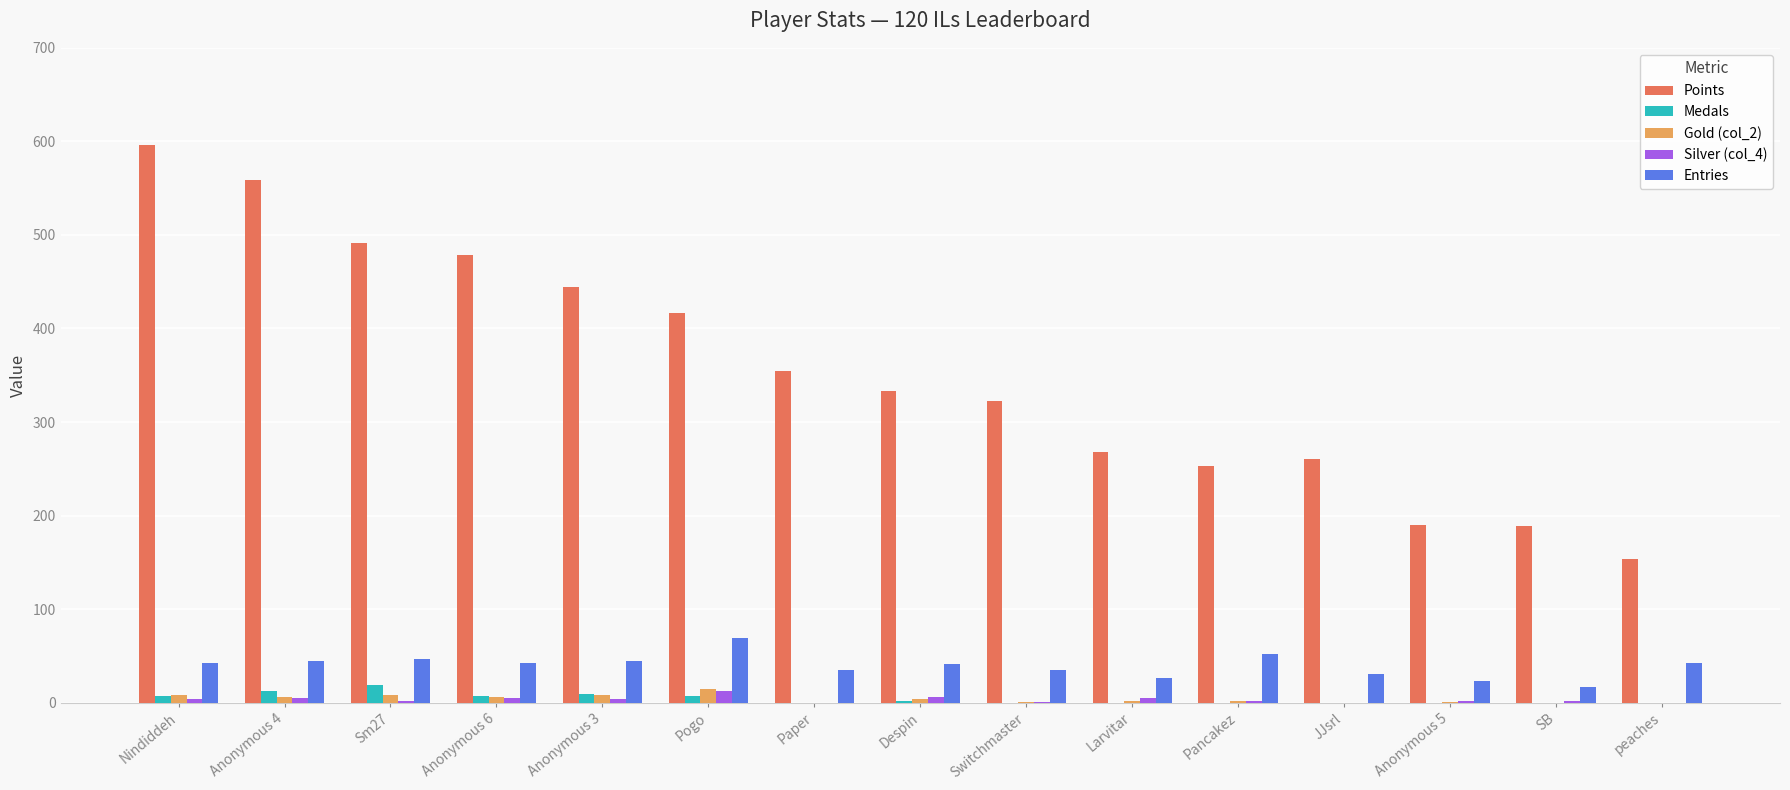

True or false: Entries has a value of 29 at Pancakez.

False